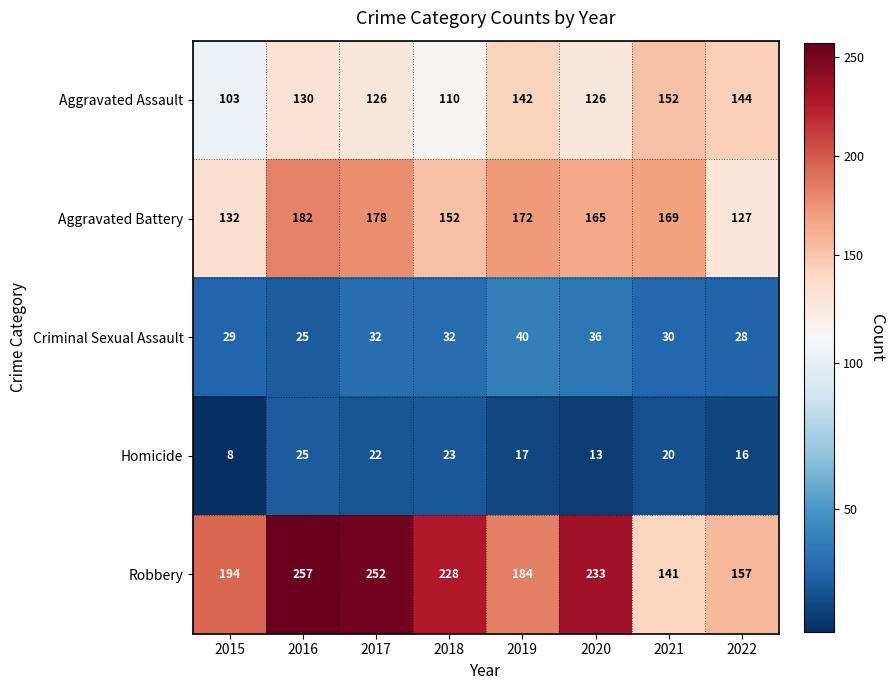

How many data points in Homicide are less than 20?

4